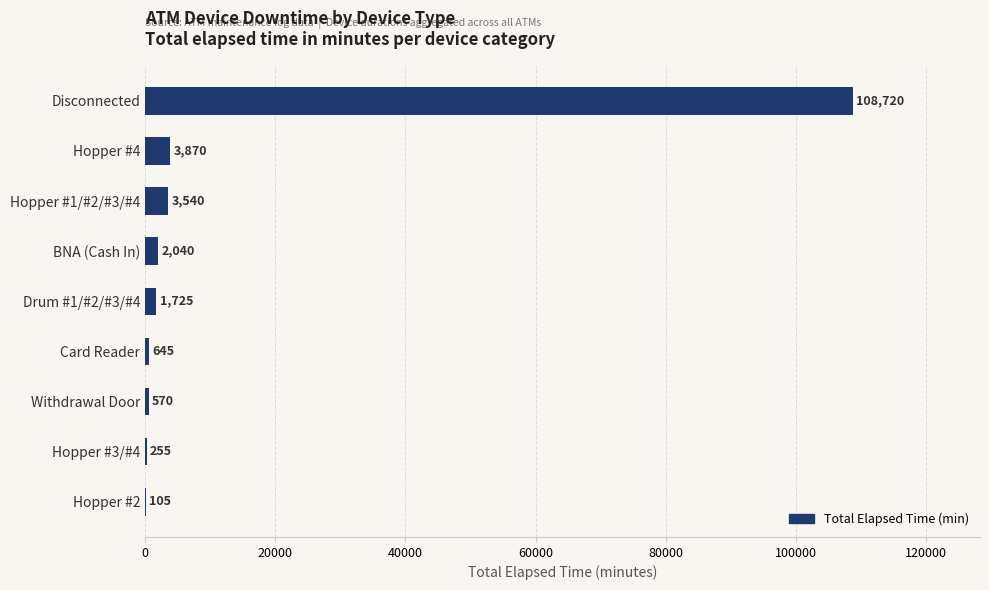

Where is the data nearest to the value 54412?

Hopper #4